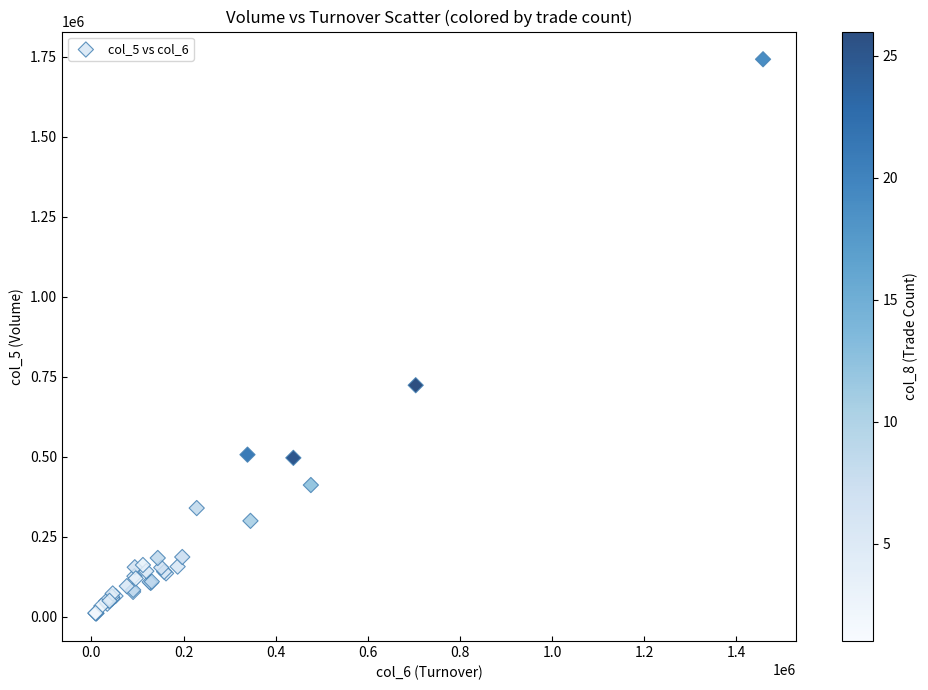

What Y value in the scatter plot is closest to 876000?

723000